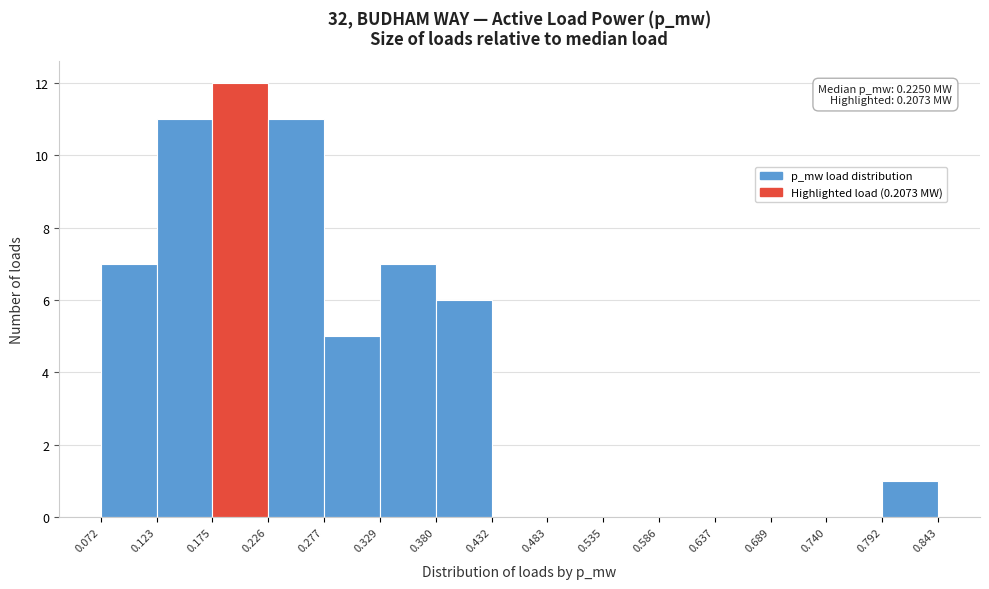

Which range on the x-axis has the tallest bar?

0.175 to 0.226